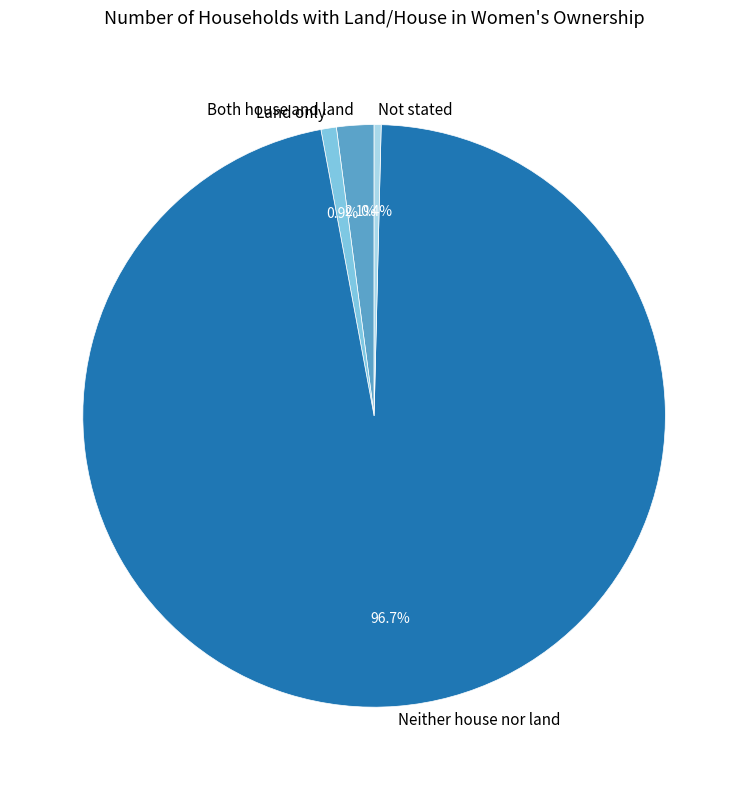

Which category has the biggest portion of the pie?

Neither house nor land